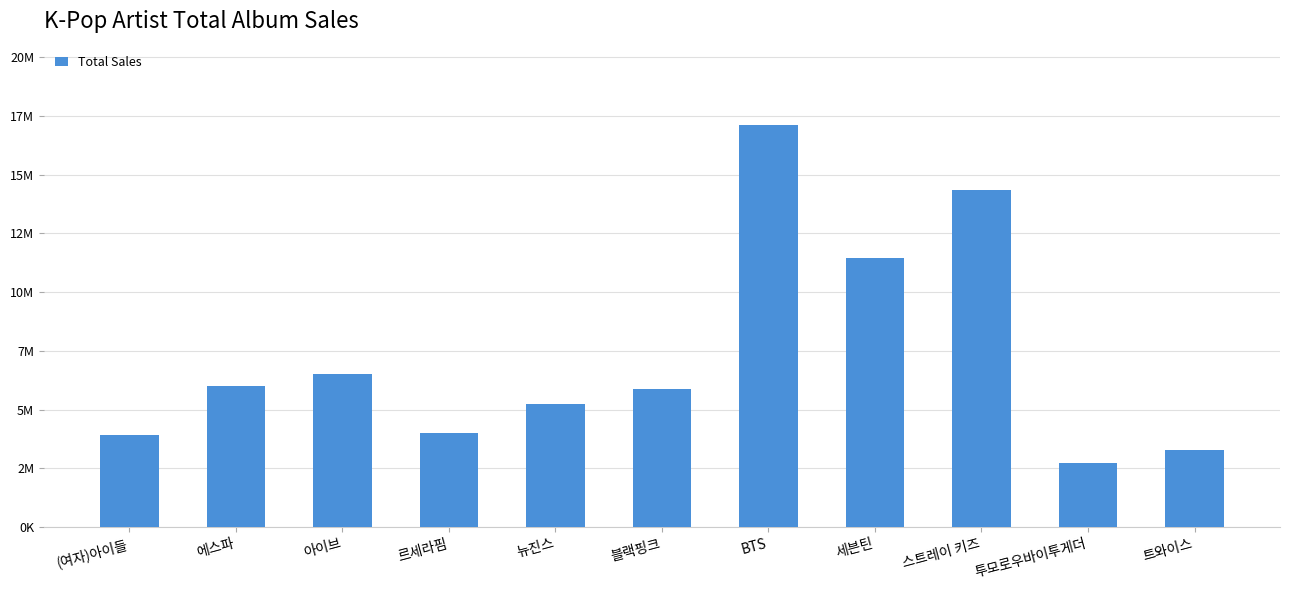

Are the bars horizontal?

No